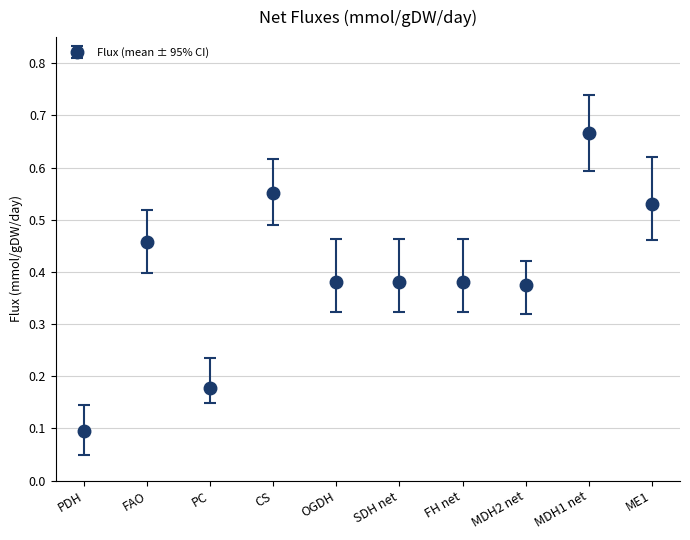

Where is the first local minimum?

PC